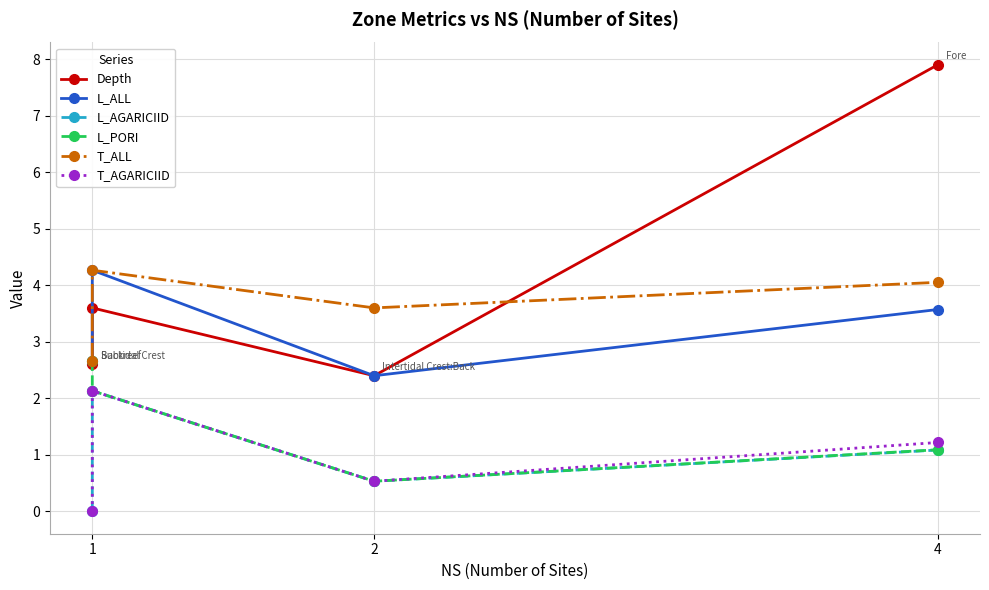

Which series has the largest total across all categories?

Depth